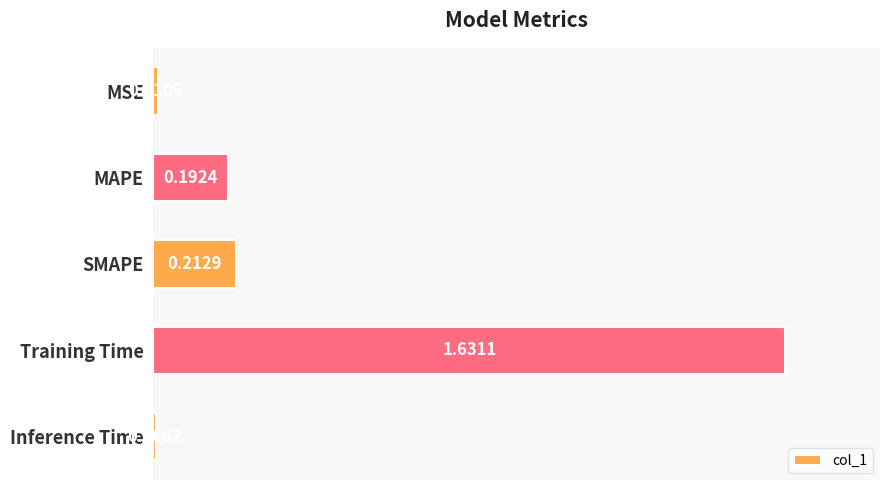

Does the chart contain stacked bars?

No